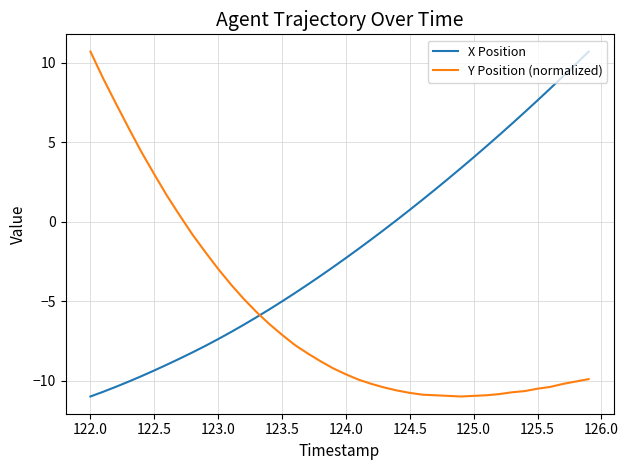

Count the number of categories in the chart.

40